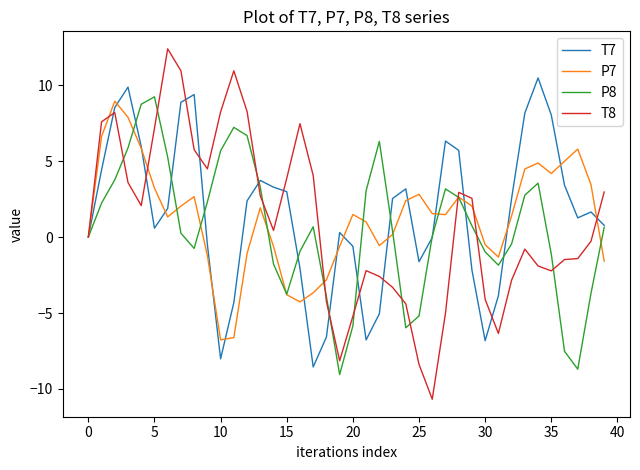

Rank the series by their average value, from highest to lowest.

T7, P7, T8, P8